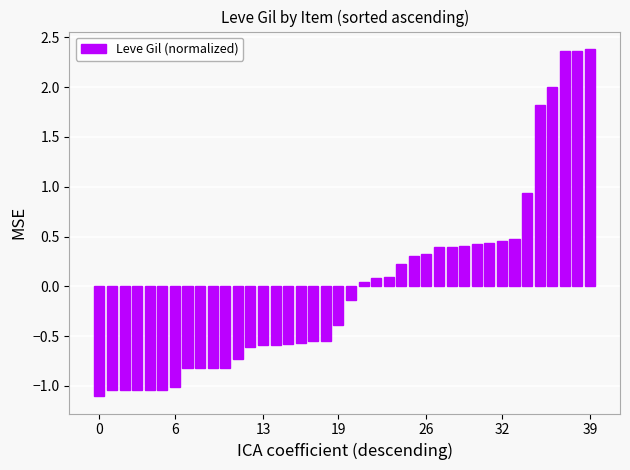

What is the difference between the second highest and minimum values?

3.5